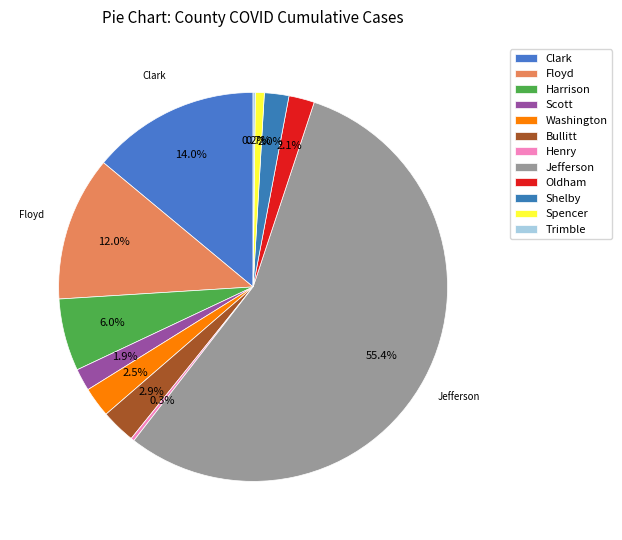

What is the smallest slice in the pie chart?

Trimble